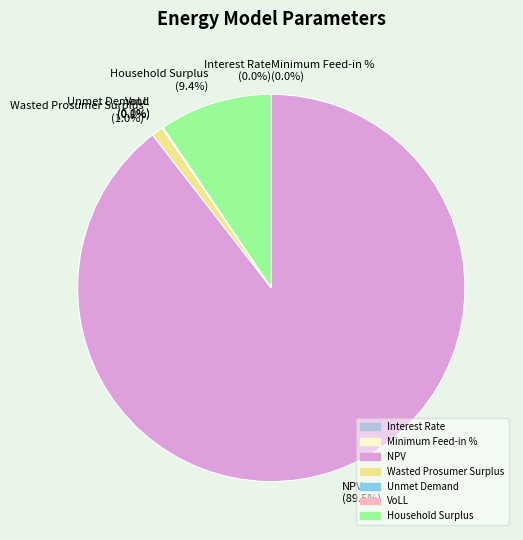

What percentage is the Wasted Prosumer Surplus slice, to the nearest percent?

1%